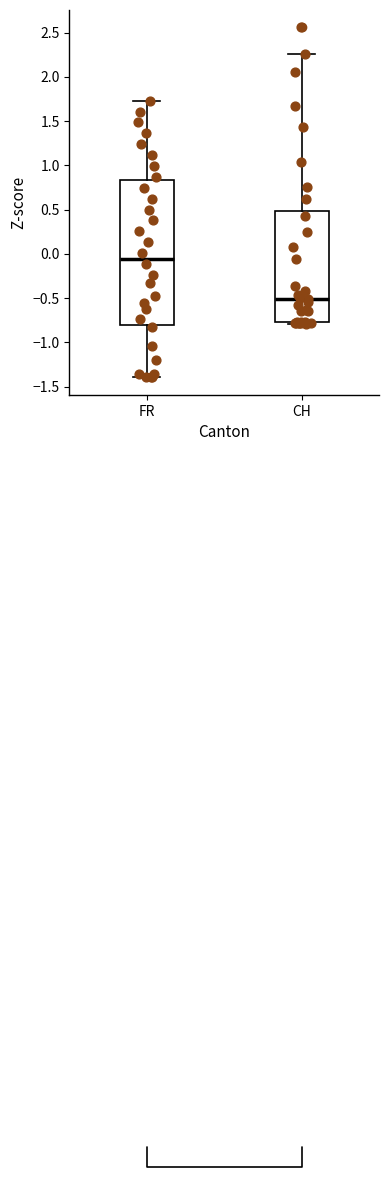

Which box's median line is the lowest?

CH